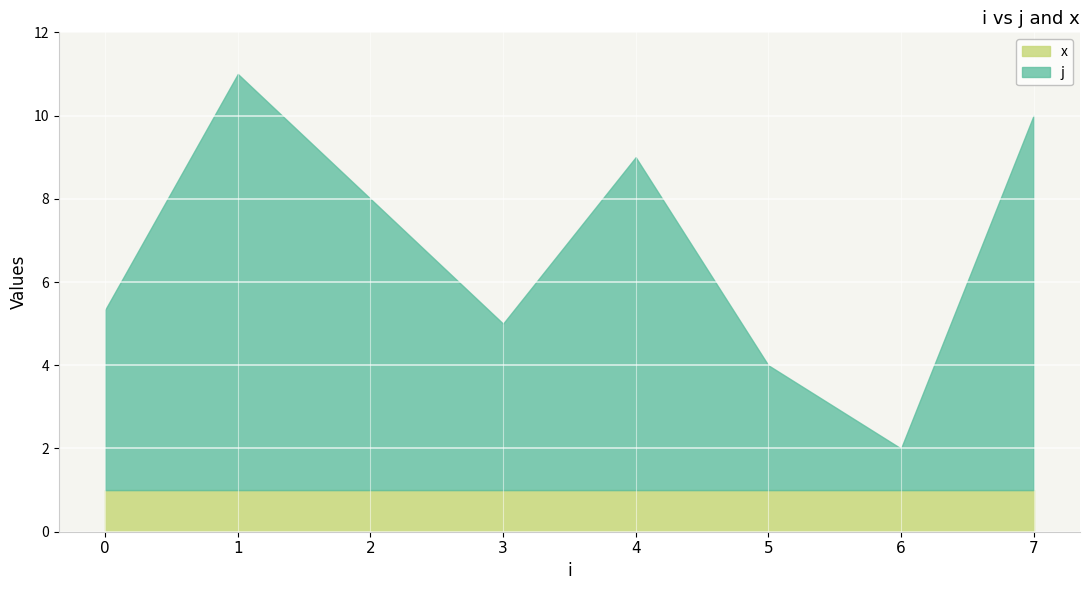

Which series has the widest spread of values?

j